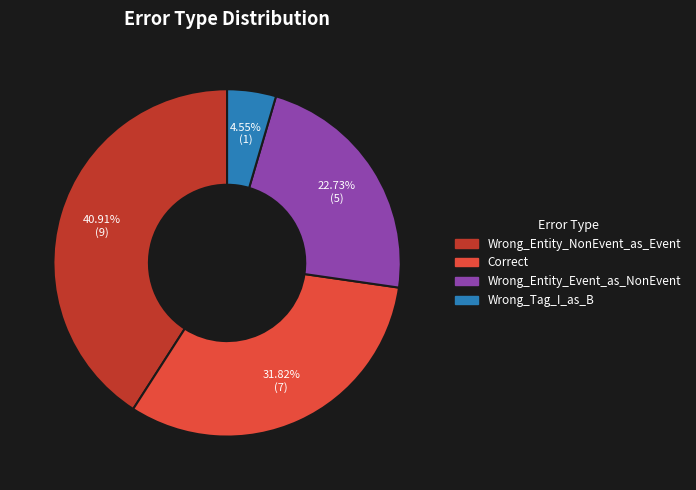

Rank the categories by value from lowest to highest.

Wrong_Tag_I_as_B, Wrong_Entity_Event_as_NonEvent, Correct, Wrong_Entity_NonEvent_as_Event